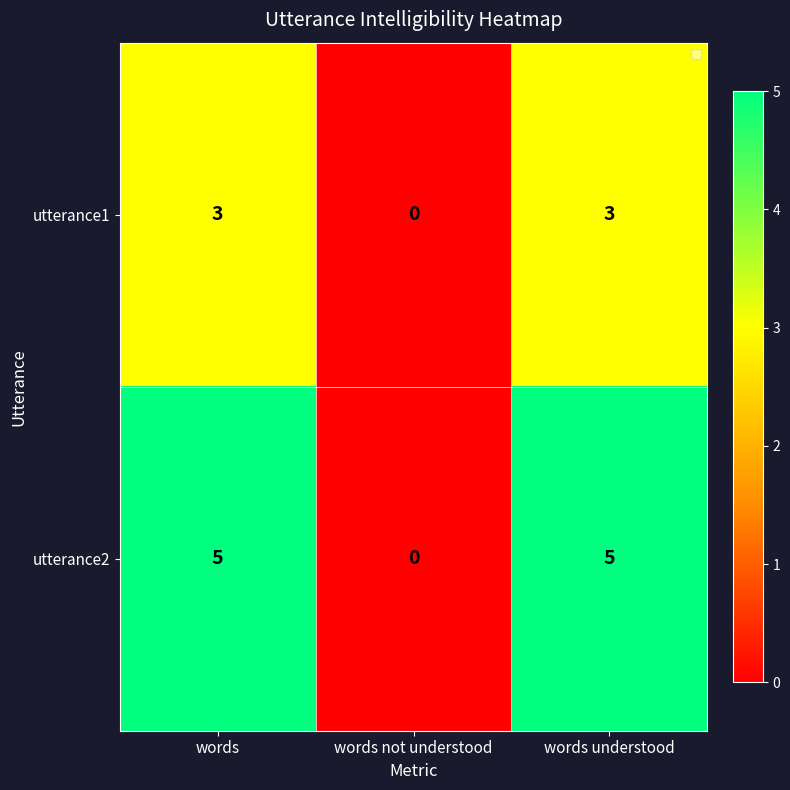

What is the difference between the utterance1 values at words understood and words not understood?

3